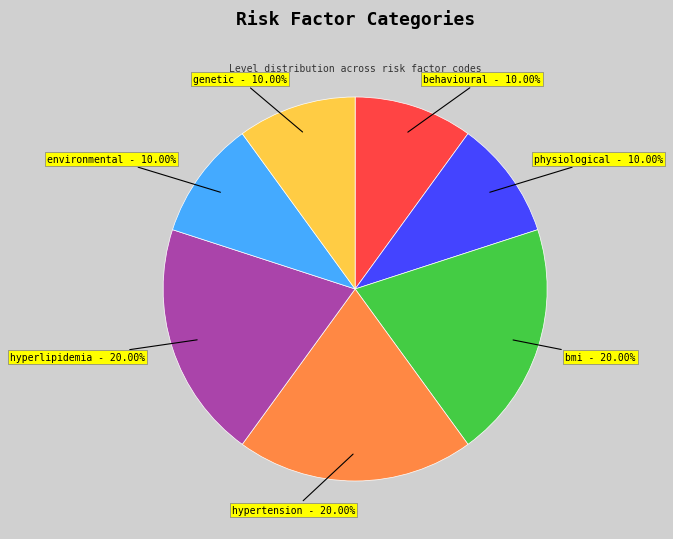

What is the ratio of the value at genetic to the value at hyperlipidemia?

0.5